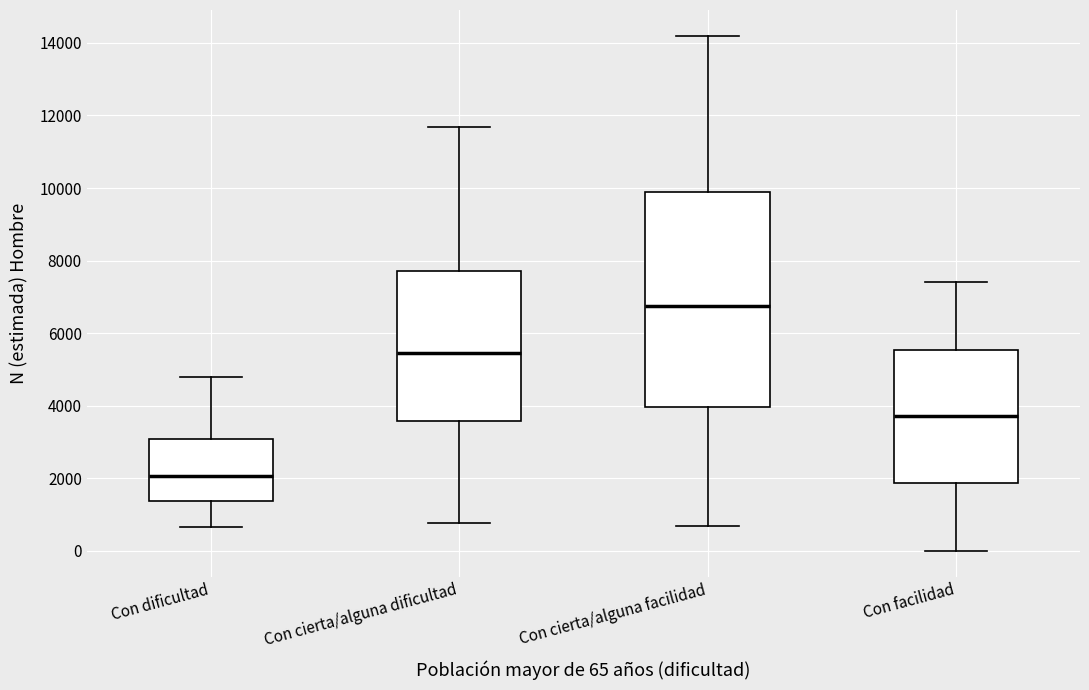

Comparing the boxes themselves (not the whiskers), which one is the tallest?

Con cierta/alguna facilidad